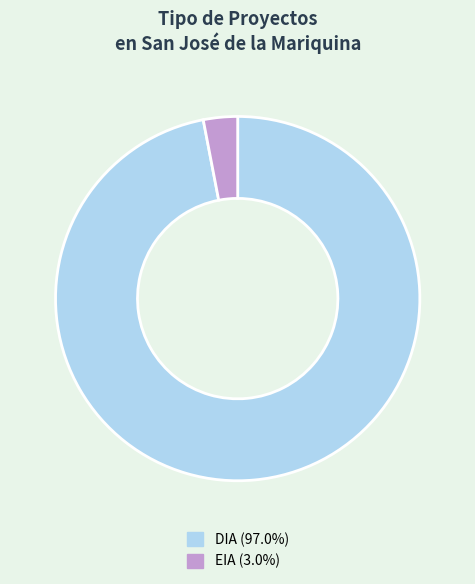

Rank the categories by value from highest to lowest.

DIA, EIA